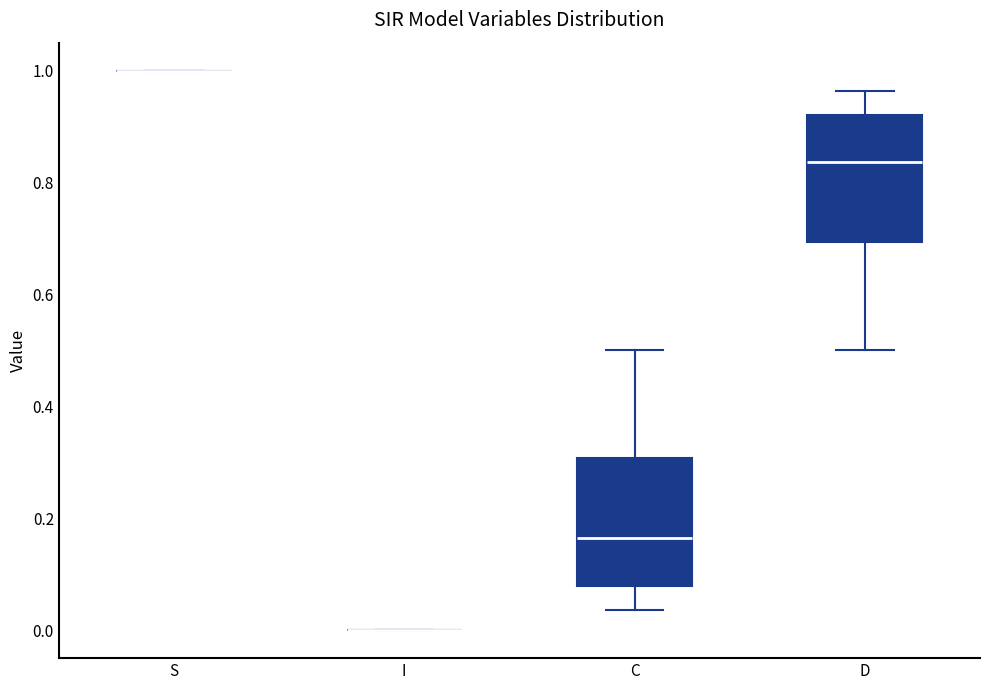

Reading left to right, transcribe this box plot: for each box, give where its median line is, the range the box spans, and where its two whiskers end, as read against the y-axis. The values are not printed on the chart, so give them approximately, as read against the axis.

S: box collapsed to a line at 1.00, whiskers 1.00 to 1.00
I: box collapsed to a line at 0.00, whiskers 0.00 to 0.00
C: median 0.16, box 0.08 to 0.30, whiskers 0.04 to 0.50
D: median 0.84, box 0.70 to 0.92, whiskers 0.50 to 0.96